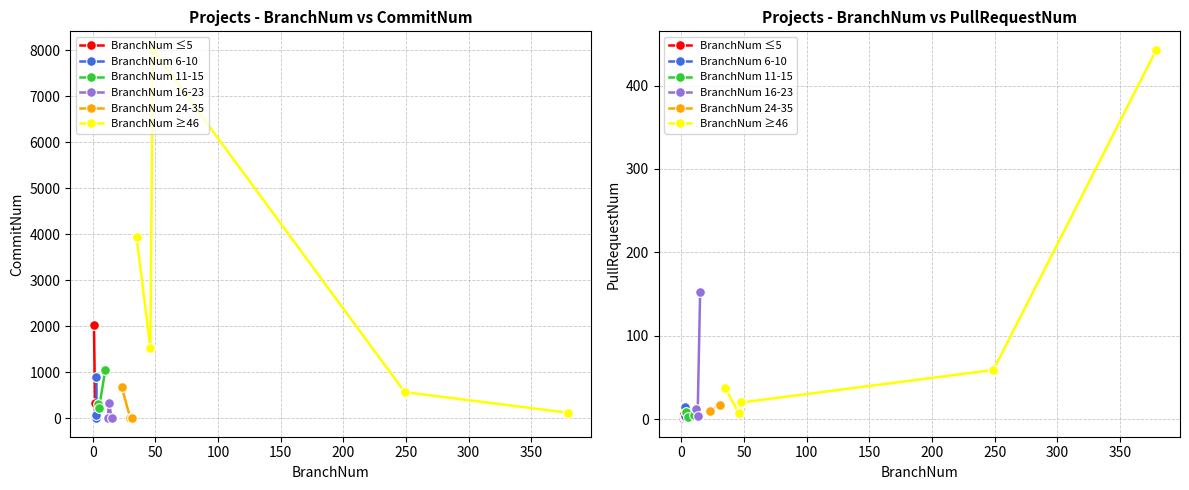

After their last crossing, which series has the higher values: CommitNum or PullRequestNum?

CommitNum